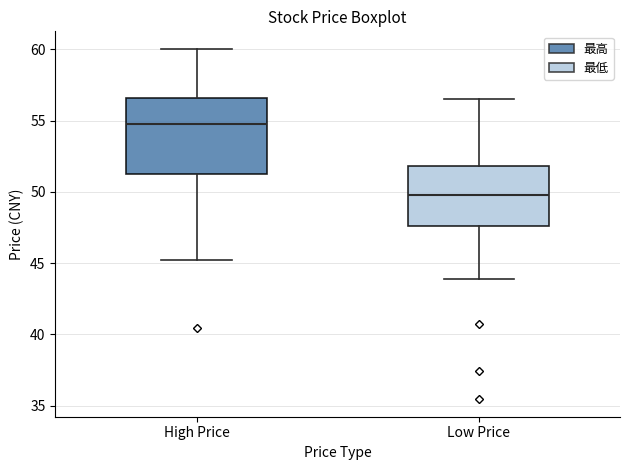

Which box's median line is the highest?

High Price